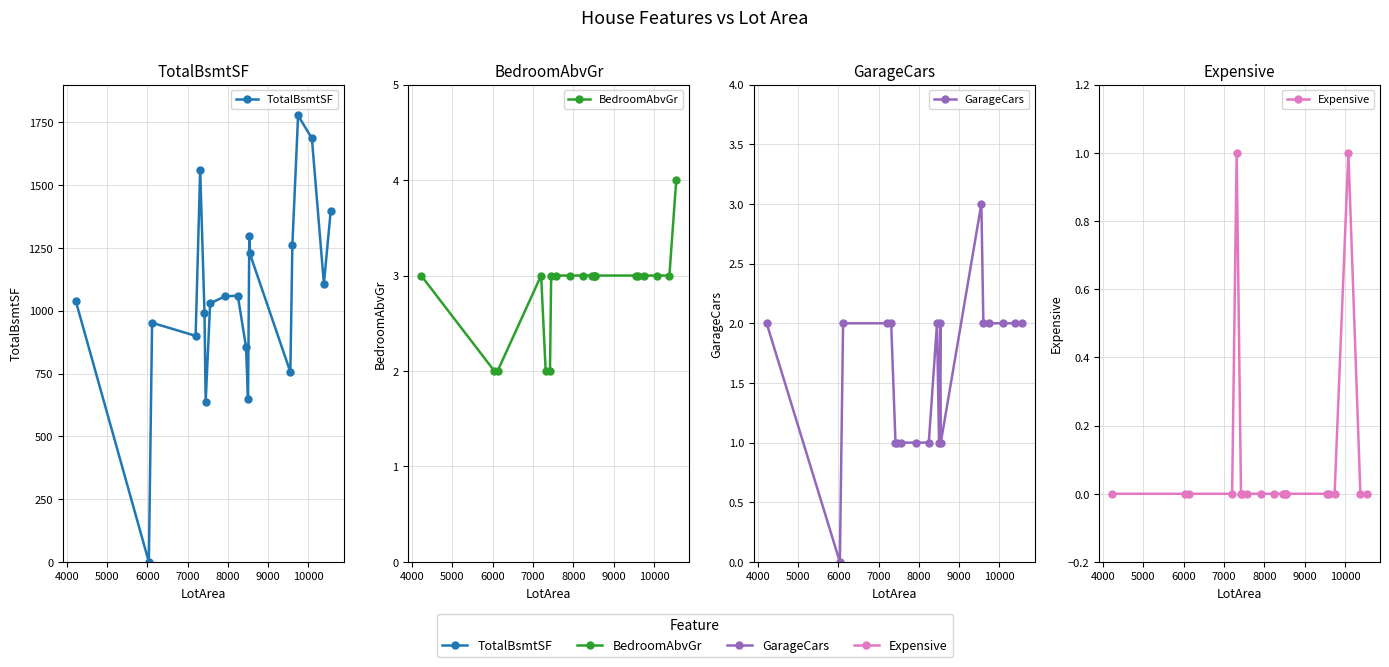

Which series has the widest spread of values?

TotalBsmtSF